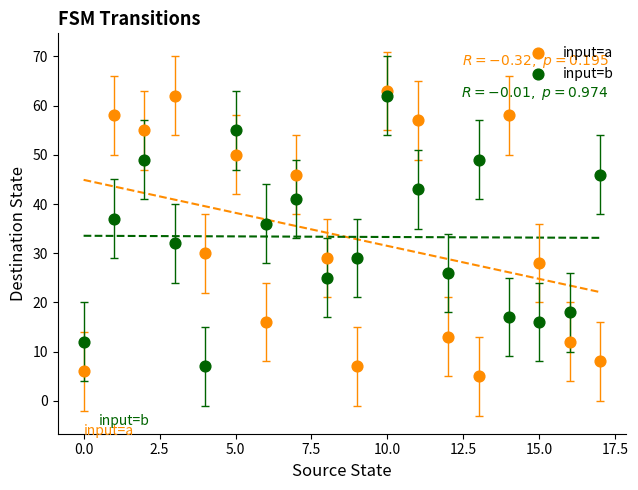

Which series has the widest spread of Y values?

input=a